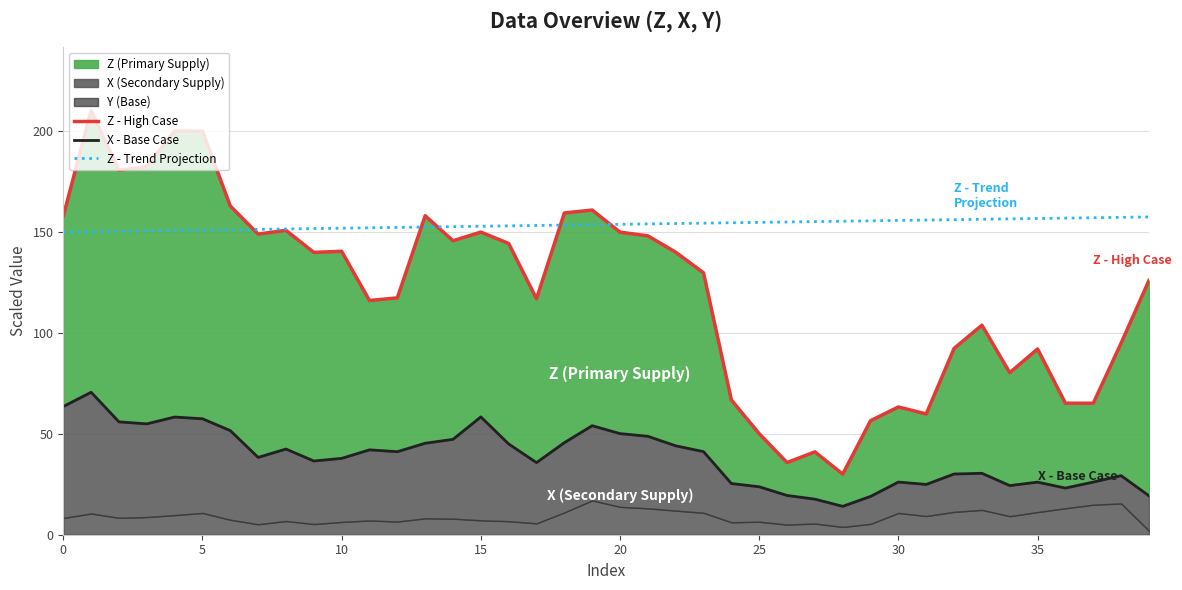

The X - Base Case series shows 29.2 at 38. True or false?

True